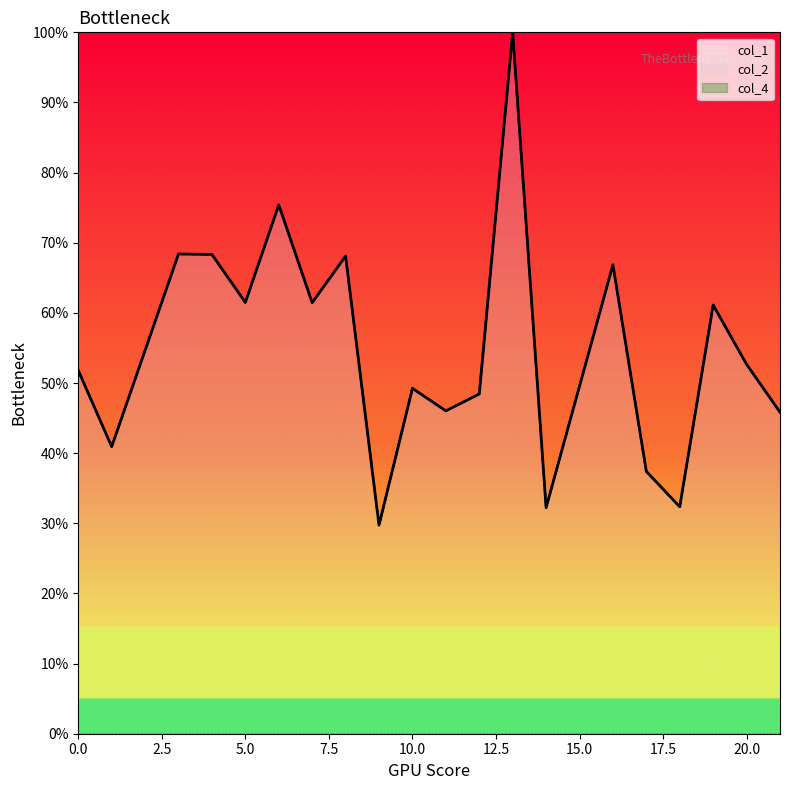

Which has a higher value, 11 or 9?

11